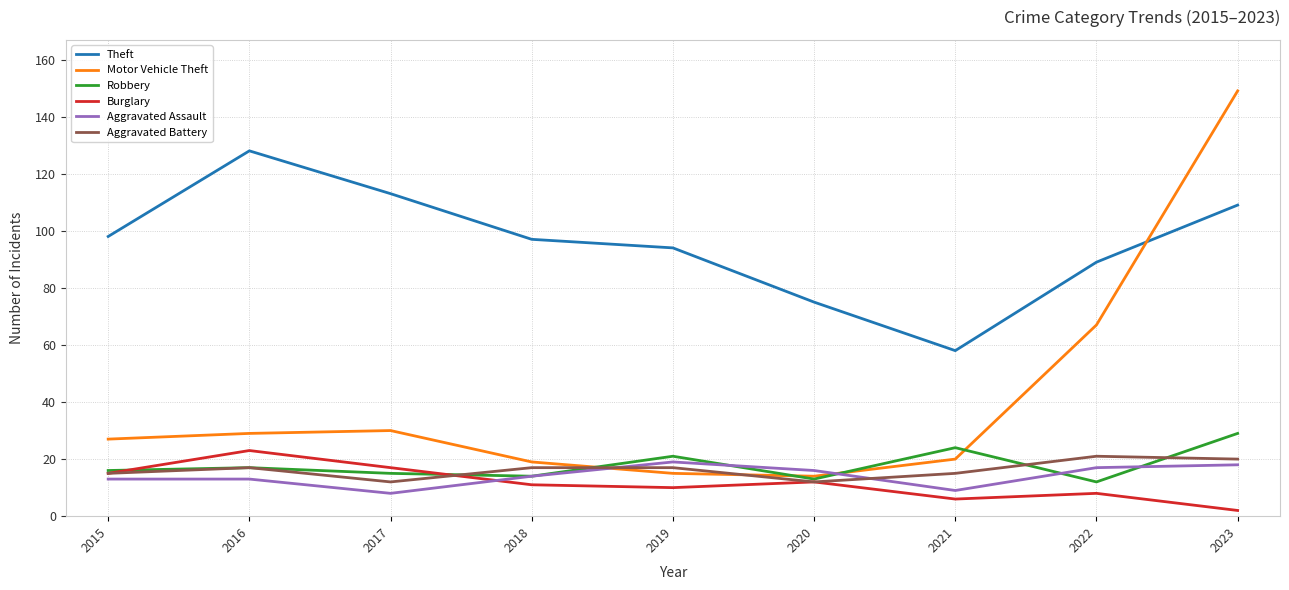

True or false: Robbery and Theft cross at least once.

False